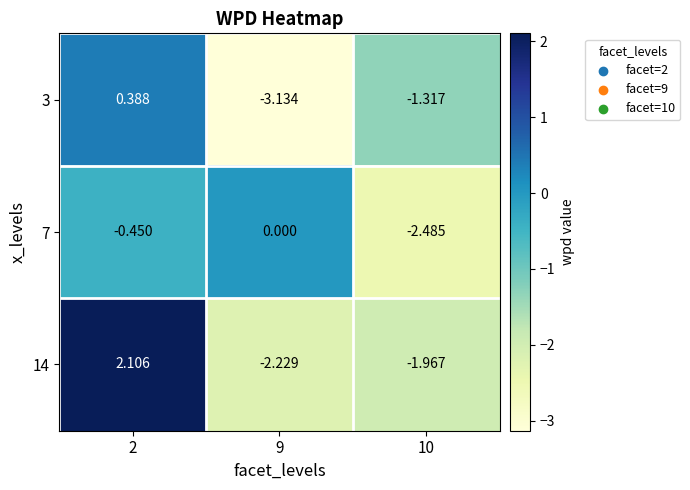

Is the value of 14 at 2 greater than the value of 7 at 10?

Yes